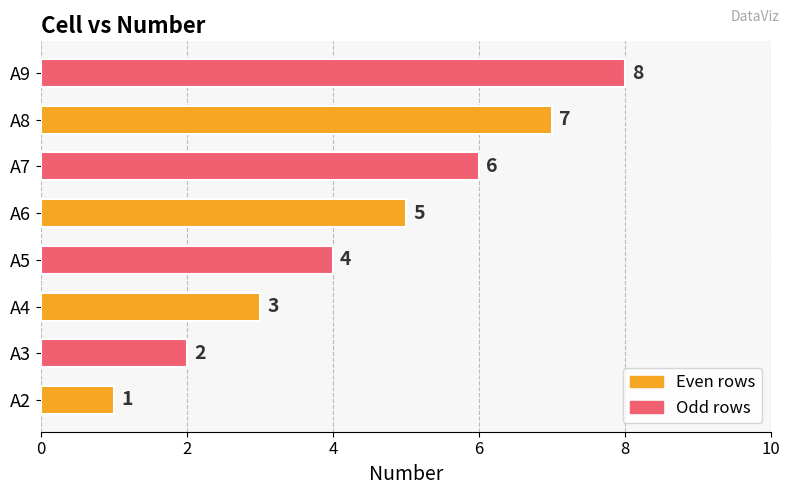

What is the difference between the values at A4 and A7?

3